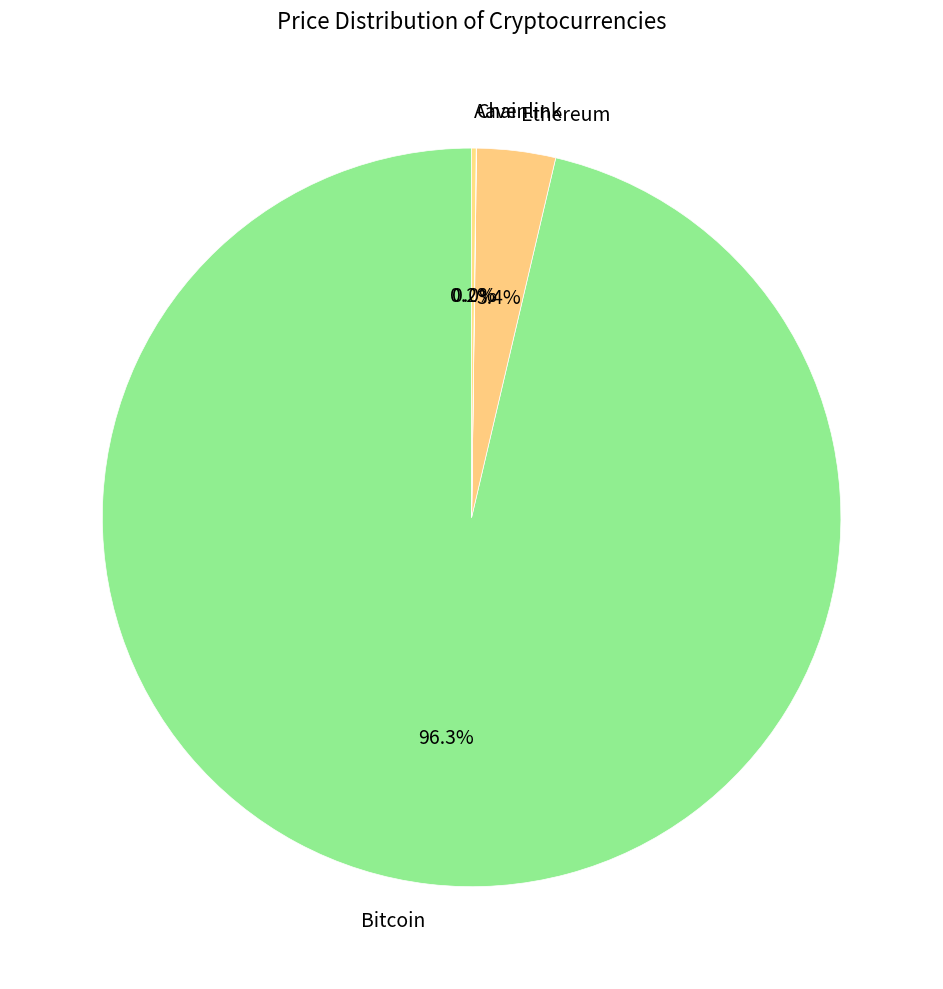

What is the largest slice in the pie chart?

Bitcoin